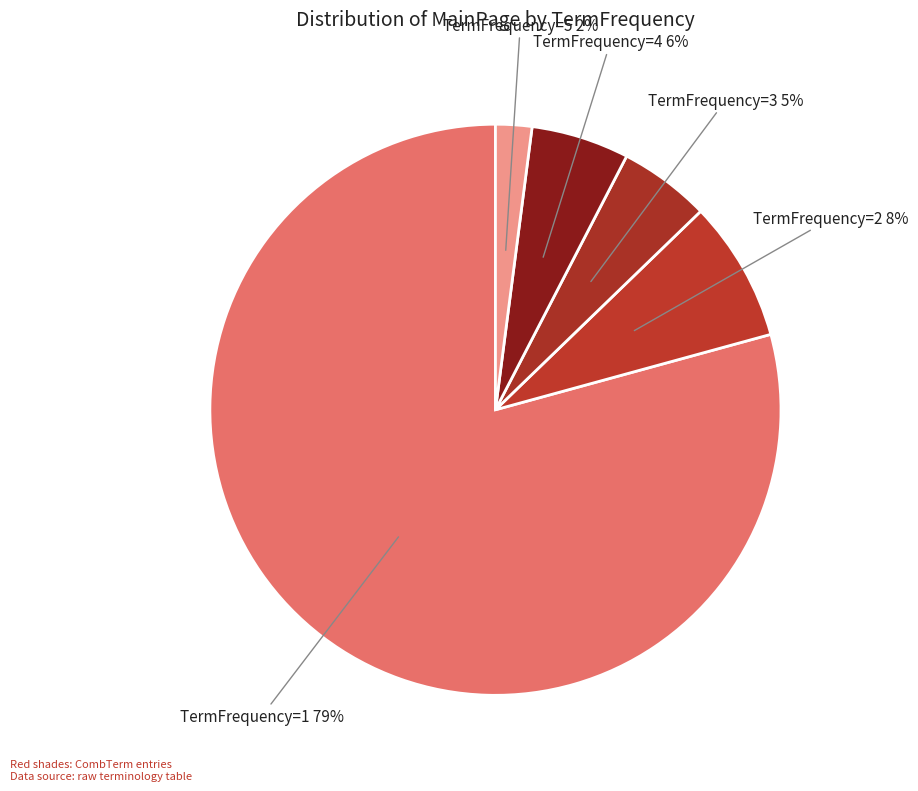

What is the largest slice in the pie chart?

TermFrequency=1